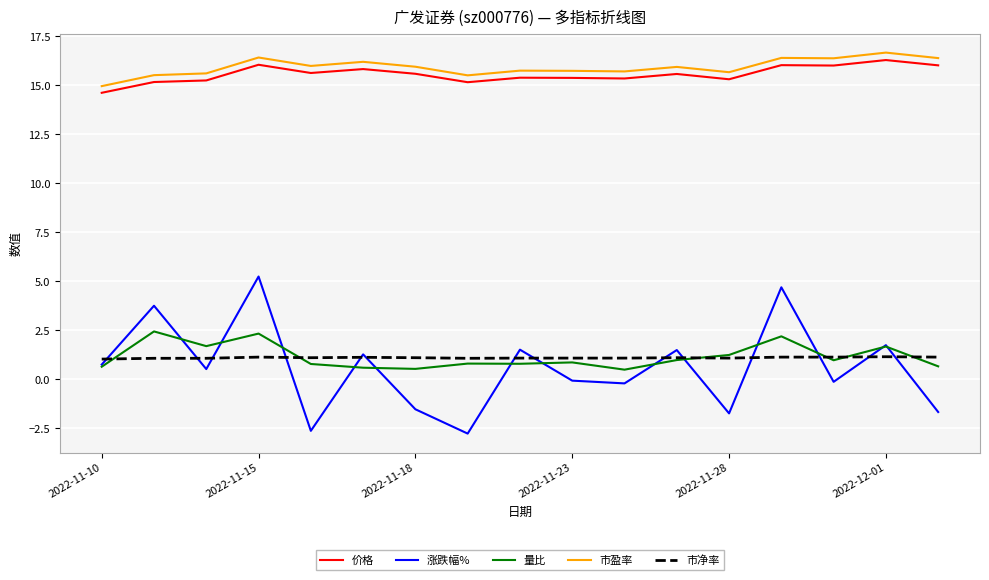

Rank the series by their maximum value, from highest to lowest.

市盈率, 价格, 涨跌幅%, 量比, 市净率